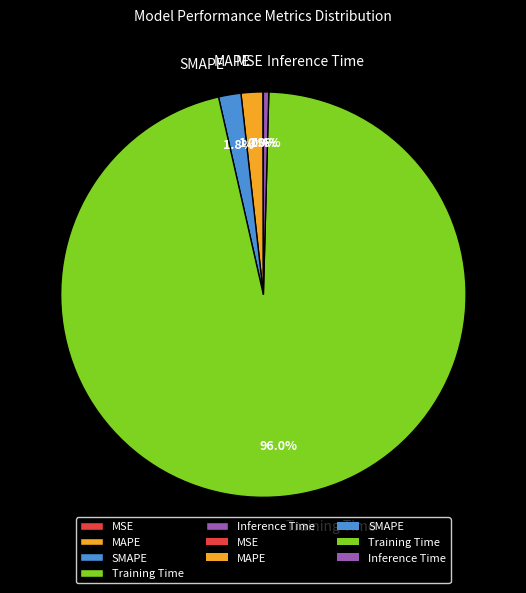

To the nearest percent, what percentage of the pie is SMAPE?

2%